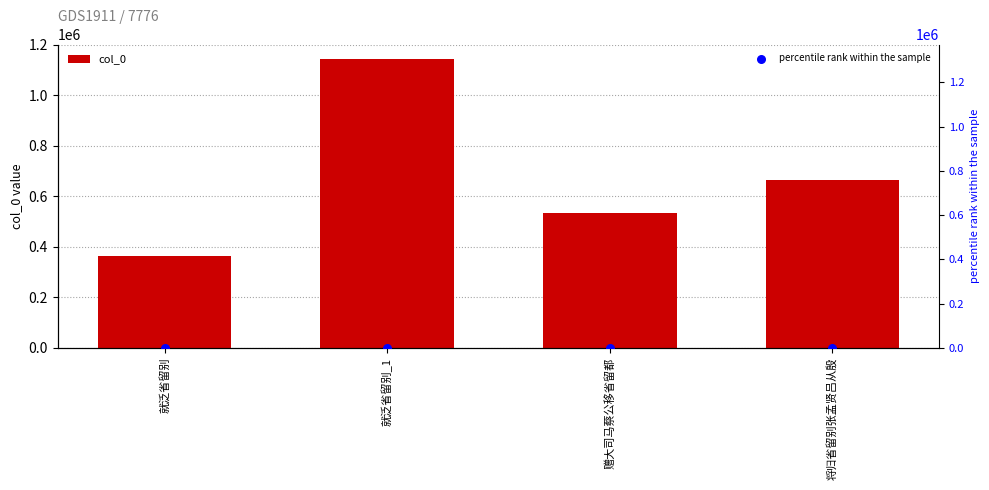

What is the total value across all series at 就泛省留别?

362549.7